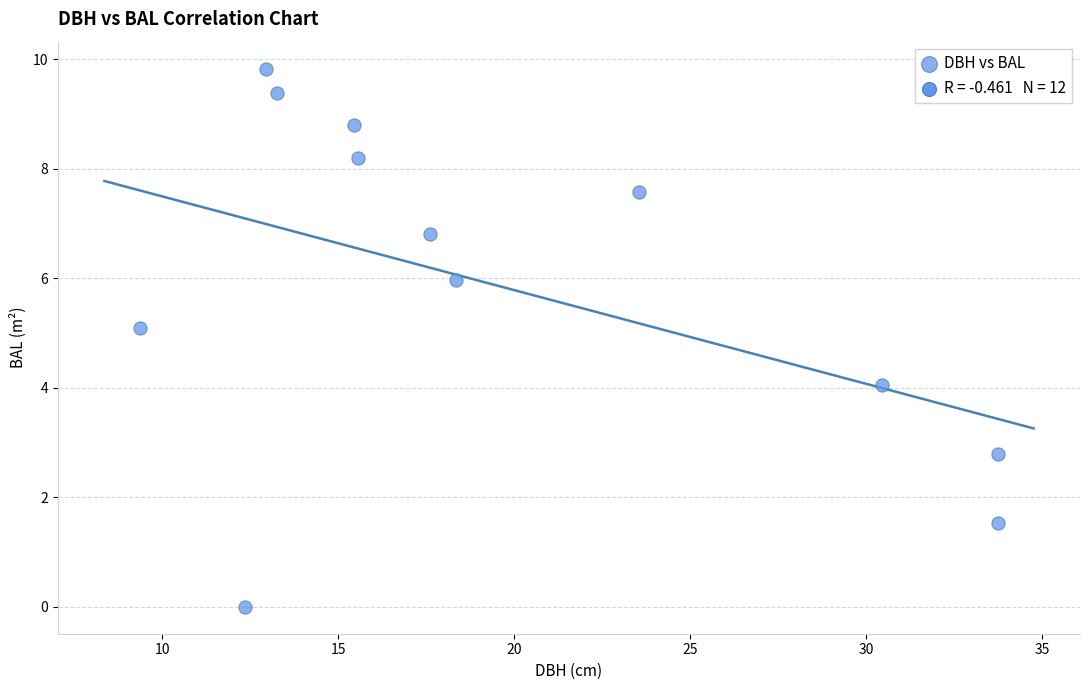

What is the range of X values (max minus min)?

24.4